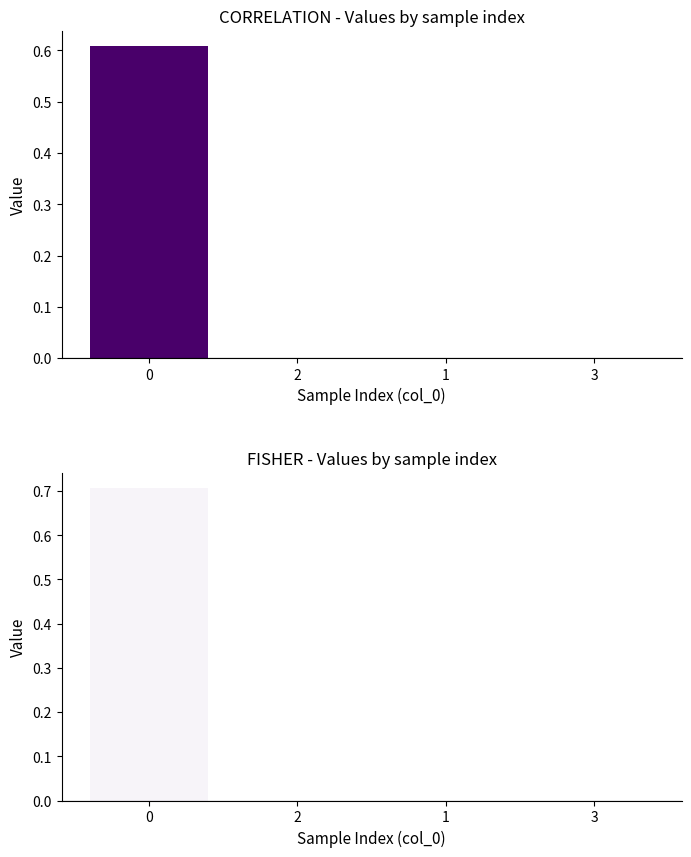

What is the total value across all series at 0?

1.3